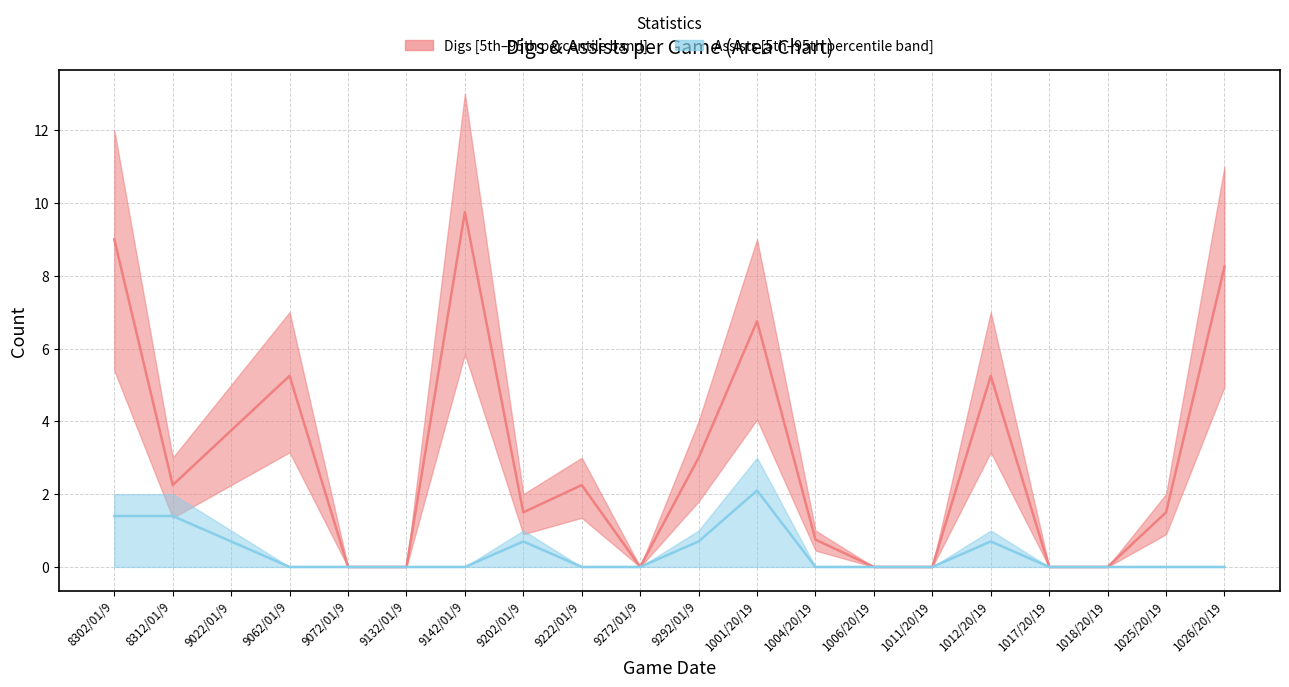

Count the number of categories in the chart.

20